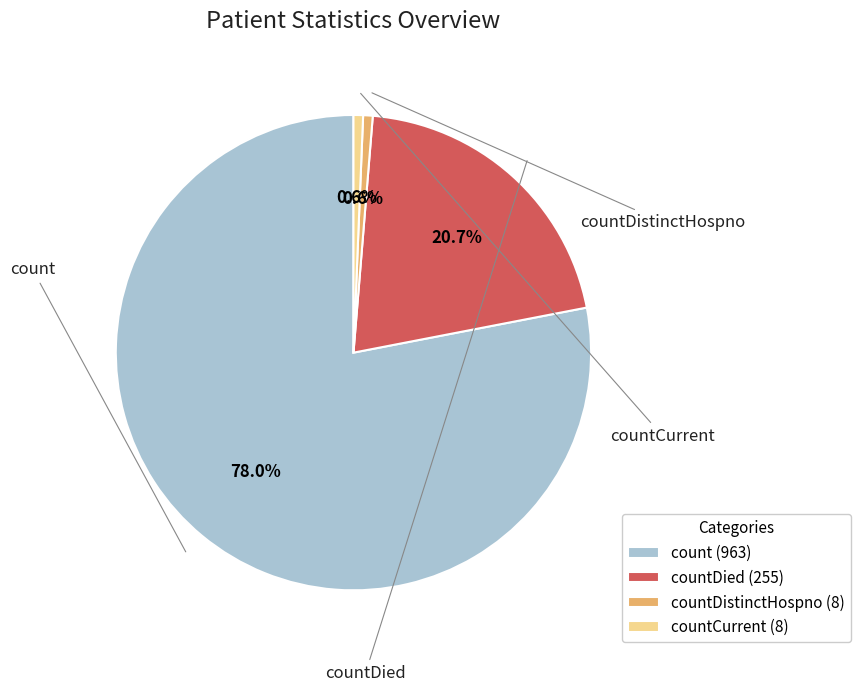

To the nearest percent, what portion does countDistinctHospno represent?

1%